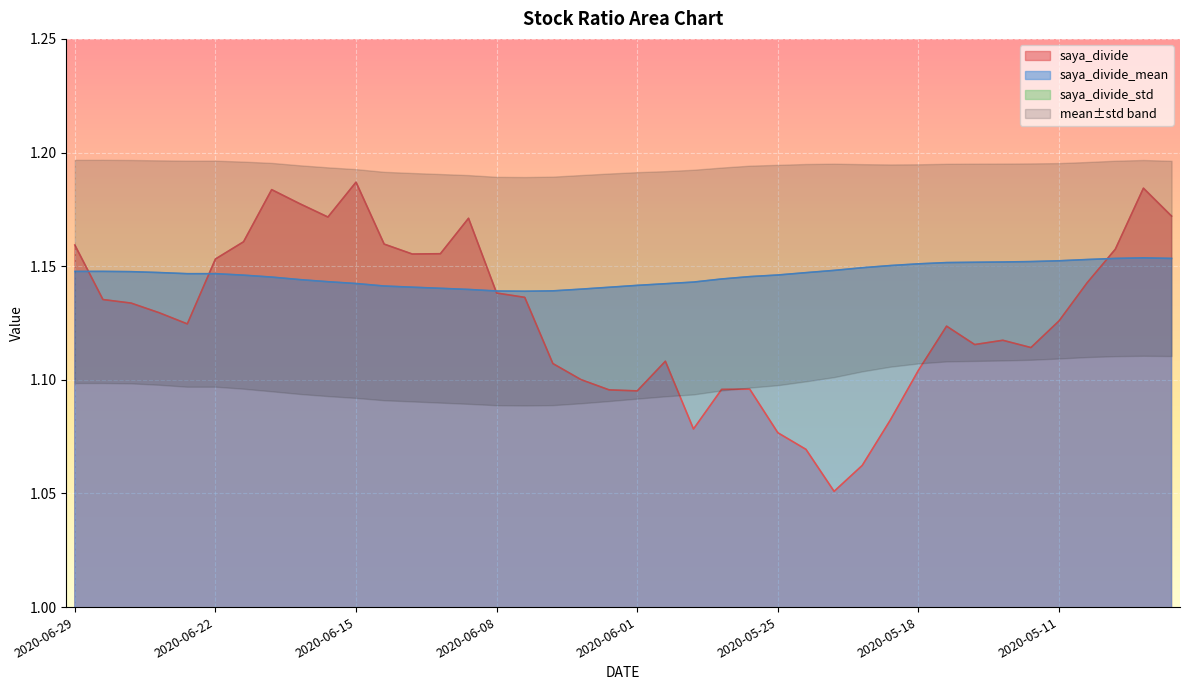

What is the average value of the saya_divide series?

1.1